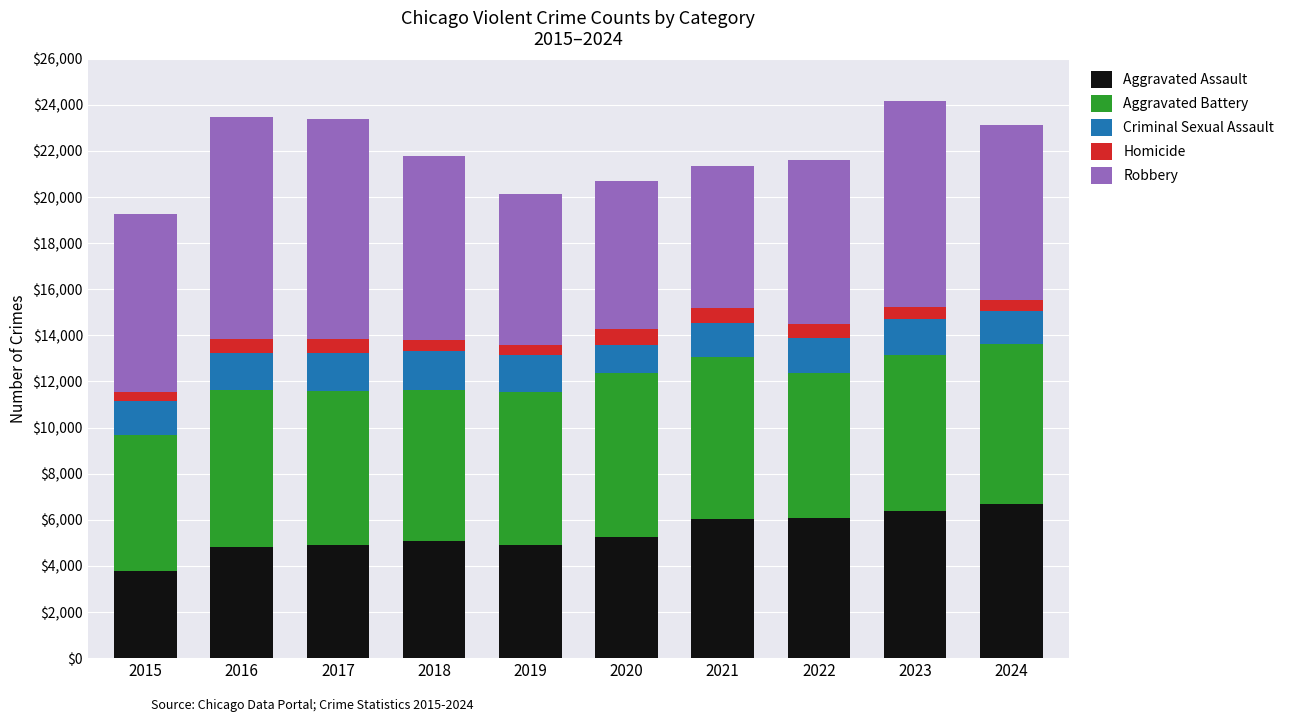

How many bars are there in total?

10